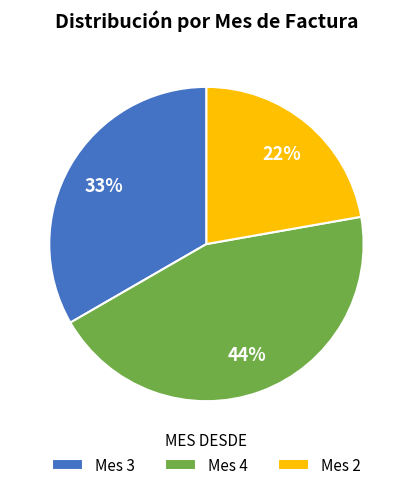

Which category has the biggest portion of the pie?

Mes 4